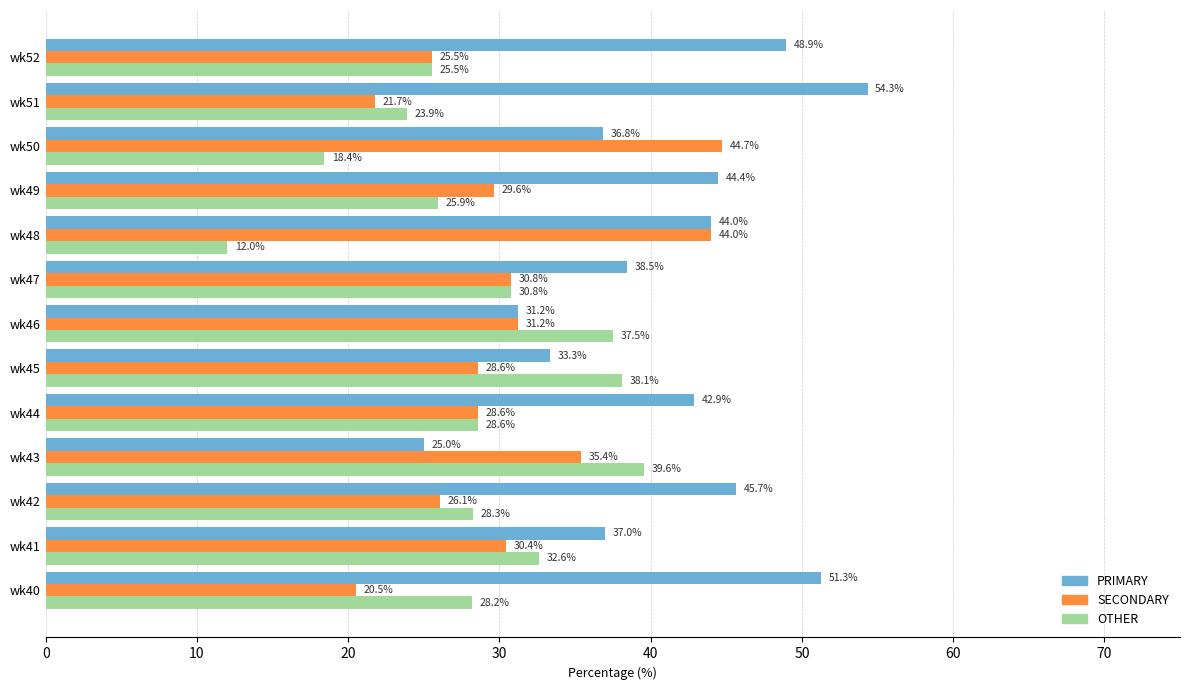

Is it true that PRIMARY equals 44.4 at wk49?

True